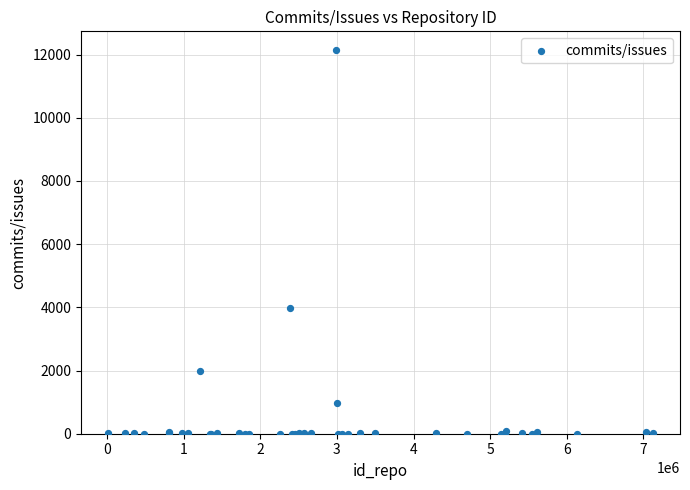

What Y value in the scatter plot is closest to 6065?

3977.0